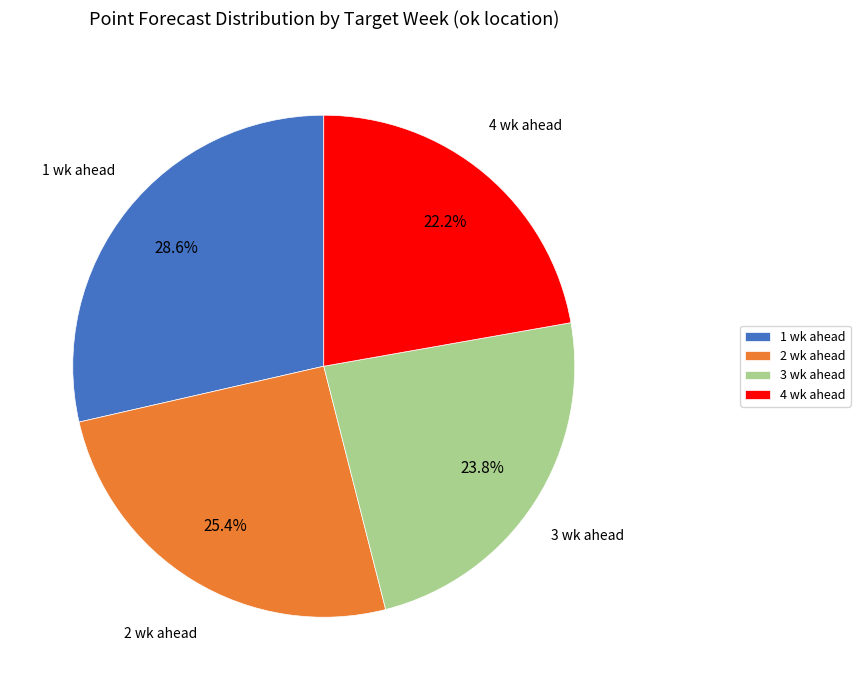

True or false: 4 wk ahead accounts for 15% of the total.

False